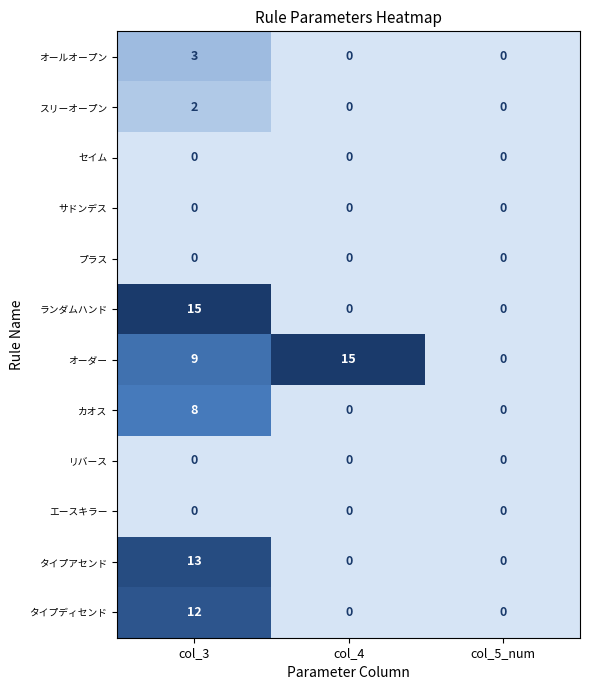

What is the highest value of the タイプディセンド series?

12